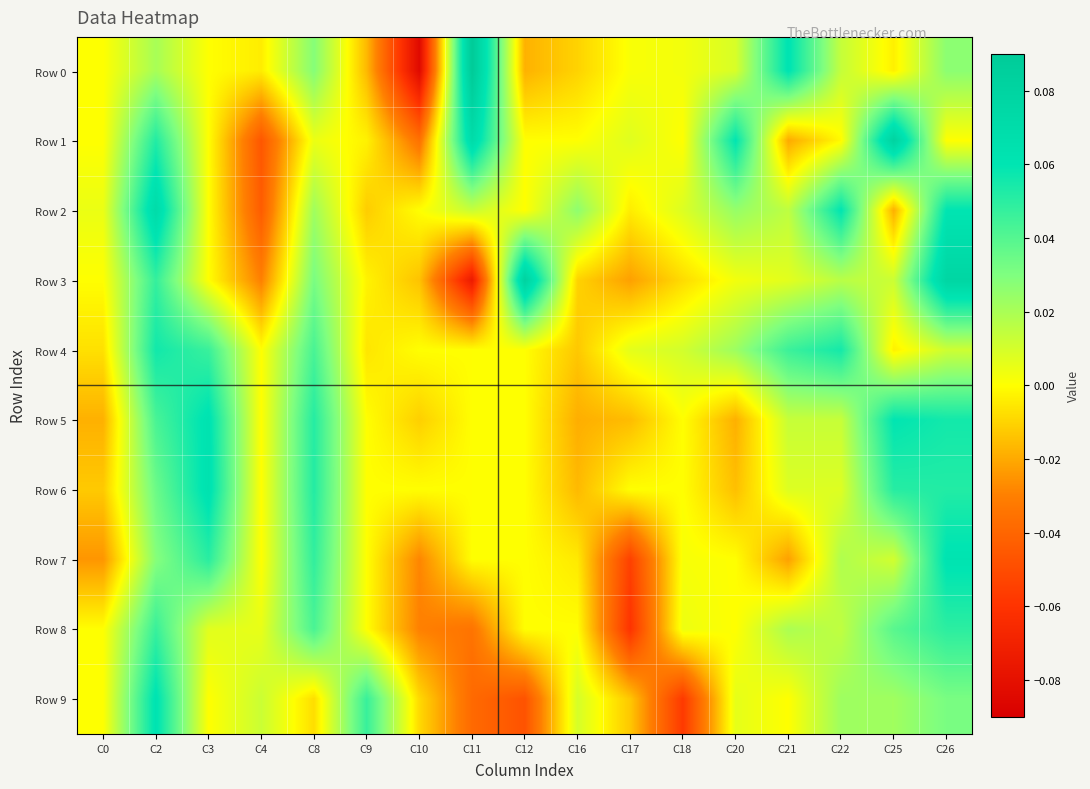

Reading left to right, list all the values displayed in this chart.

Row 0: C0=0.0	C2=0.0	C3=0.0	C4=-0.0	C8=0.0	C9=-0.0	C10=-0.1	C11=0.1	C12=-0.0	C16=-0.0	C17=0.0	C18=0.0	C20=0.0	C21=0.1	C22=0.0	C25=-0.0	C26=0.0
Row 1: C0=0.0	C2=0.1	C3=0.0	C4=-0.0	C8=0.0	C9=-0.0	C10=-0.0	C11=0.1	C12=0.0	C16=0.0	C17=0.0	C18=0.0	C20=0.1	C21=-0.0	C22=-0.0	C25=0.1	C26=0.0
Row 2: C0=0.0	C2=0.1	C3=0.0	C4=-0.0	C8=0.0	C9=-0.0	C10=0.0	C11=0.0	C12=0.0	C16=0.0	C17=-0.0	C18=0.0	C20=0.0	C21=0.0	C22=0.1	C25=-0.0	C26=0.1
Row 3: C0=0.0	C2=0.0	C3=0.0	C4=-0.0	C8=0.0	C9=-0.0	C10=-0.0	C11=-0.1	C12=0.1	C16=-0.0	C17=-0.0	C18=-0.0	C20=0.0	C21=0.0	C22=0.0	C25=0.0	C26=0.1
Row 4: C0=-0.0	C2=0.1	C3=0.0	C4=0.0	C8=0.0	C9=-0.0	C10=0.0	C11=0.0	C12=0.0	C16=-0.0	C17=0.0	C18=0.0	C20=0.0	C21=0.0	C22=0.1	C25=-0.0	C26=0.0
Row 5: C0=-0.0	C2=0.0	C3=0.1	C4=0.0	C8=0.1	C9=0.0	C10=-0.0	C11=0.0	C12=0.0	C16=-0.0	C17=-0.0	C18=0.0	C20=-0.0	C21=0.0	C22=0.0	C25=0.1	C26=0.1
Row 6: C0=-0.0	C2=0.0	C3=0.1	C4=0.0	C8=0.1	C9=0.0	C10=0.0	C11=0.0	C12=0.0	C16=-0.0	C17=0.0	C18=0.0	C20=-0.0	C21=0.0	C22=0.0	C25=0.1	C26=0.1
Row 7: C0=-0.0	C2=0.0	C3=0.1	C4=0.0	C8=0.0	C9=0.0	C10=-0.0	C11=0.0	C12=0.0	C16=-0.0	C17=-0.1	C18=0.0	C20=0.0	C21=-0.0	C22=0.0	C25=0.0	C26=0.1
Row 8: C0=0.0	C2=0.0	C3=0.0	C4=0.0	C8=0.0	C9=0.0	C10=-0.0	C11=-0.0	C12=0.0	C16=0.0	C17=-0.1	C18=0.0	C20=0.0	C21=0.0	C22=0.0	C25=0.0	C26=0.0
Row 9: C0=0.0	C2=0.1	C3=0.0	C4=0.0	C8=-0.0	C9=0.0	C10=-0.0	C11=-0.0	C12=-0.0	C16=0.0	C17=-0.0	C18=-0.1	C20=0.0	C21=0.0	C22=0.0	C25=0.0	C26=0.0